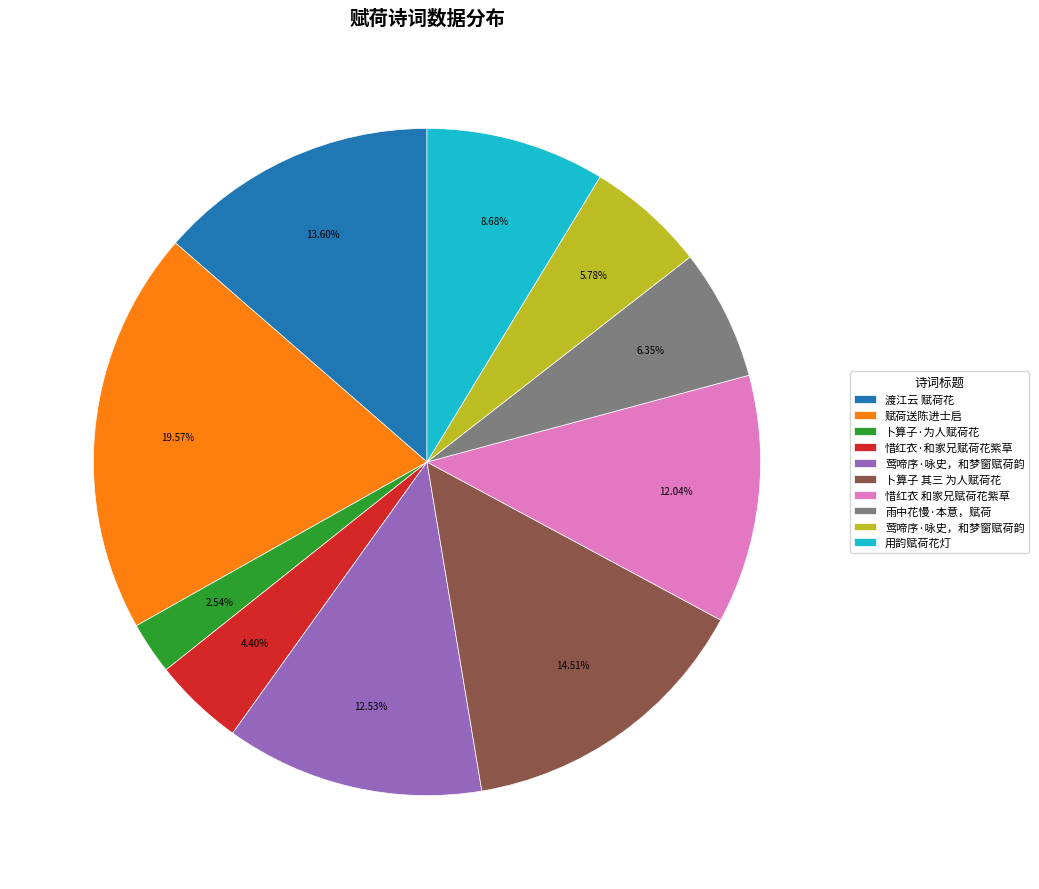

Is there any slice that represents more than half of the pie?

No